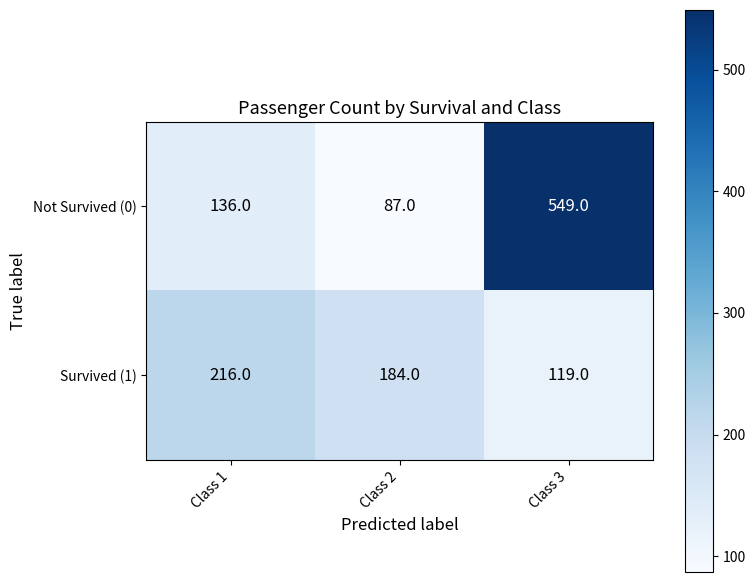

What is the average value of the Survived (1) series?

173